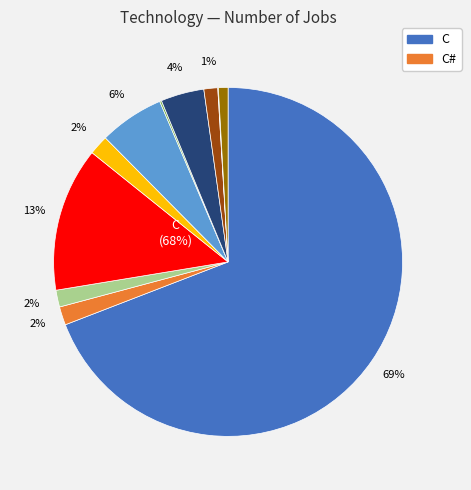

Is it true that Scala is 0% of the pie?

True